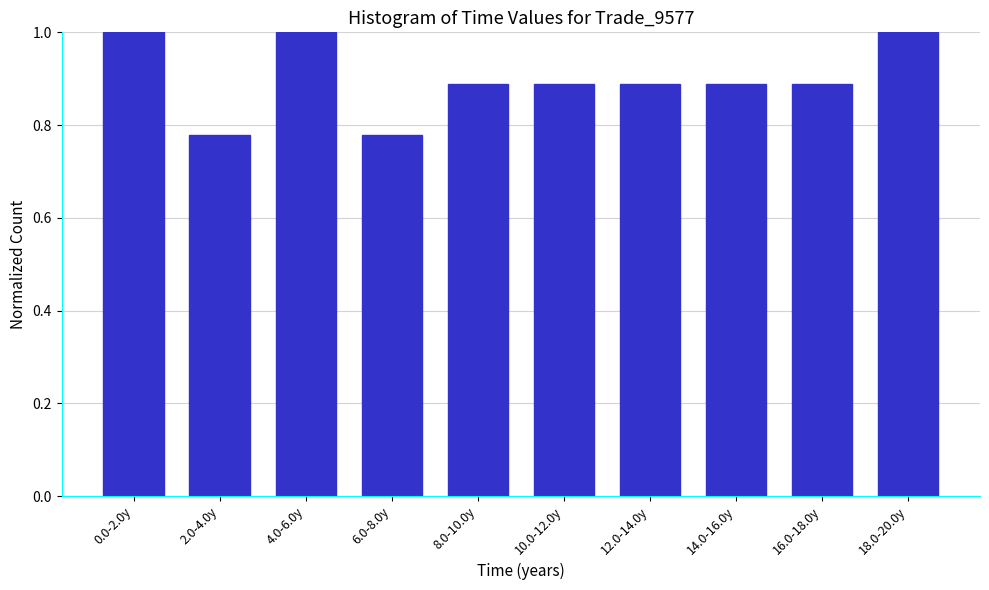

What is the label of the 10th bar from the left?

18.0-20.0y